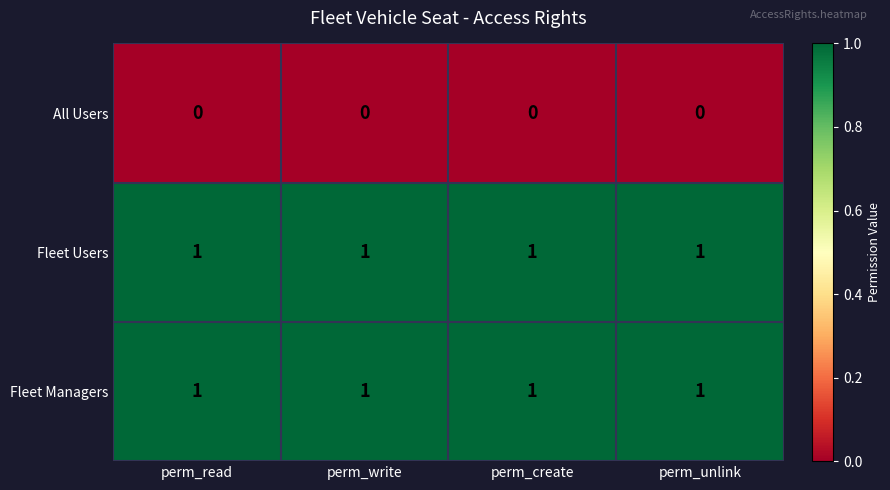

At how many categories does at least one series exceed 0?

4